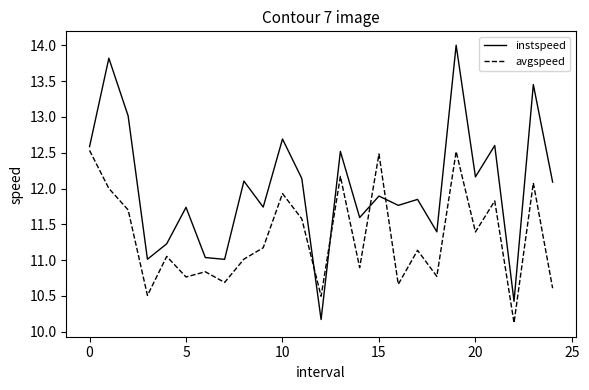

Which series has the largest total across all categories?

instspeed